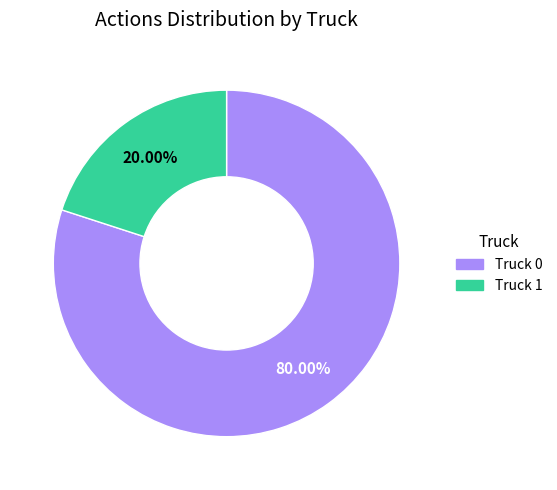

To the nearest percent, what percentage of the pie is Truck 1?

20%